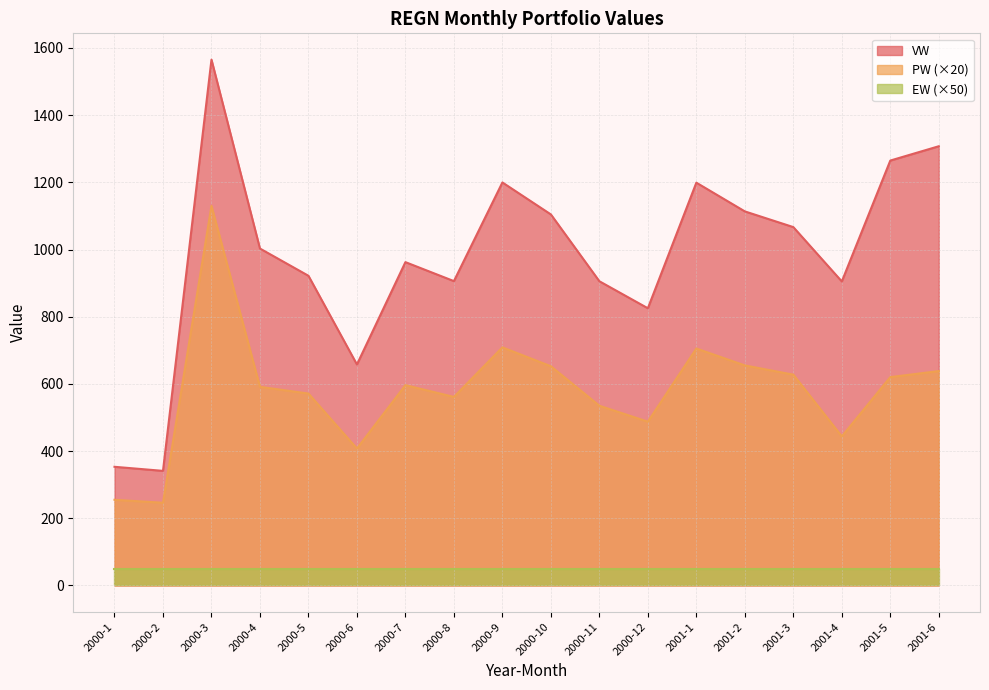

What is the average value of the PW series?

579.6